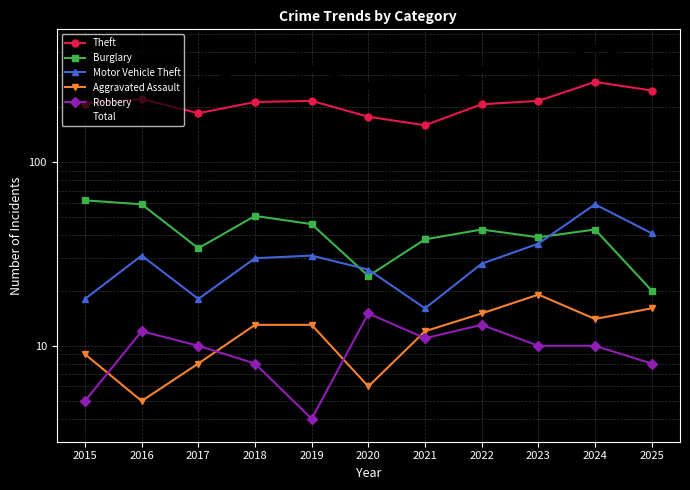

What is the difference between the highest and lowest values at 2023?

332